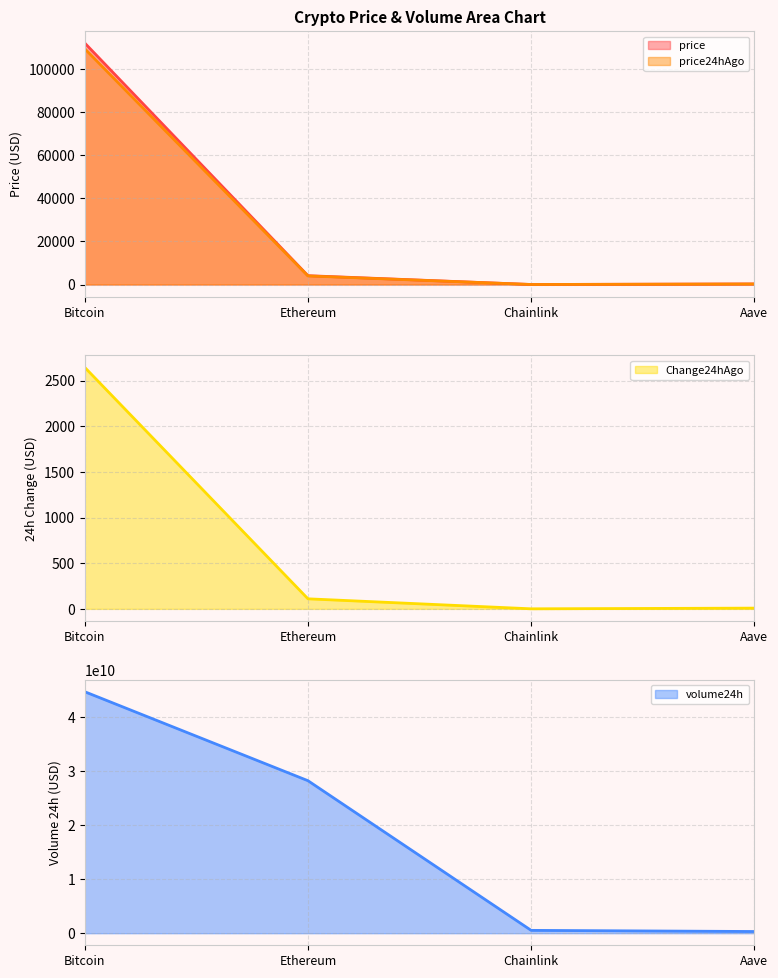

True or false: Change24hAgo and price intersect in this chart.

False